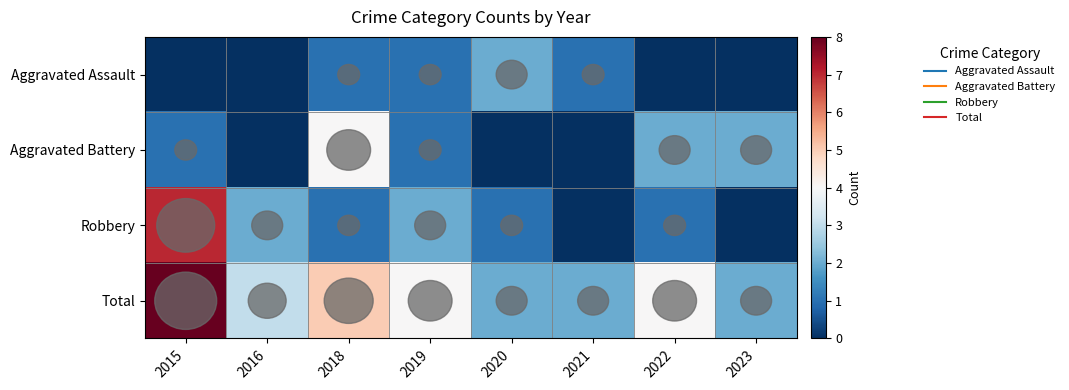

Count the number of data series in this chart.

4